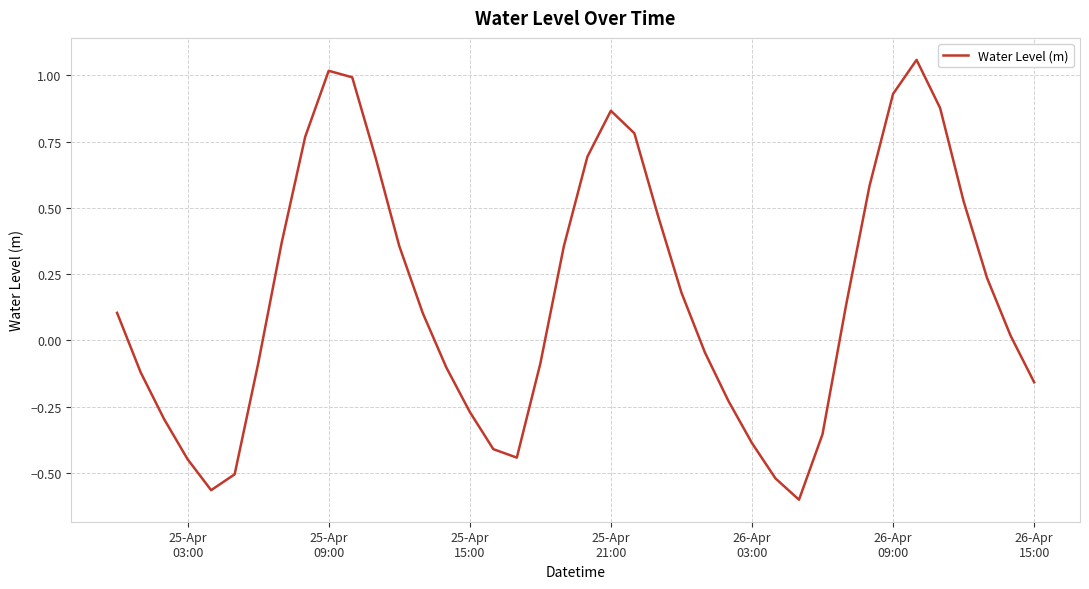

Reading left to right, what are all the values shown in this chart?

0.1	-0.1	-0.3	-0.4	-0.6	-0.5	-0.1	0.4	0.8	1.0	1.0	0.7	0.4	0.1	-0.1	-0.3	-0.4	-0.4	-0.1	0.4	0.7	0.9	0.8	0.5	0.2	-0.0	-0.2	-0.4	-0.5	-0.6	-0.4	0.1	0.6	0.9	1.1	0.9	0.5	0.2	0.0	-0.2